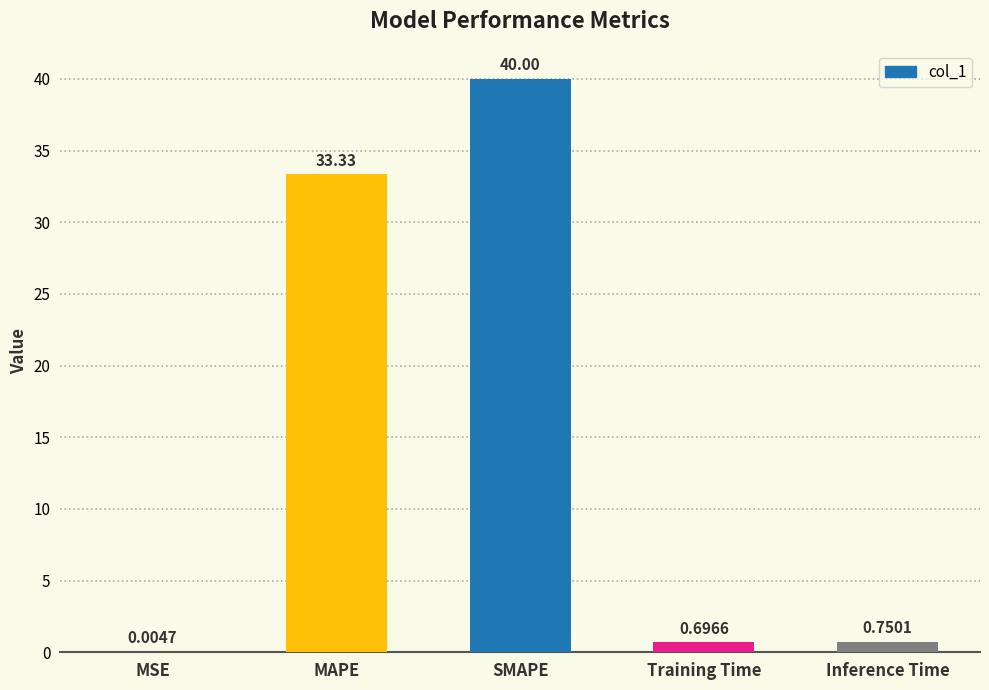

What is the change in value from SMAPE to Training Time?

-39.3